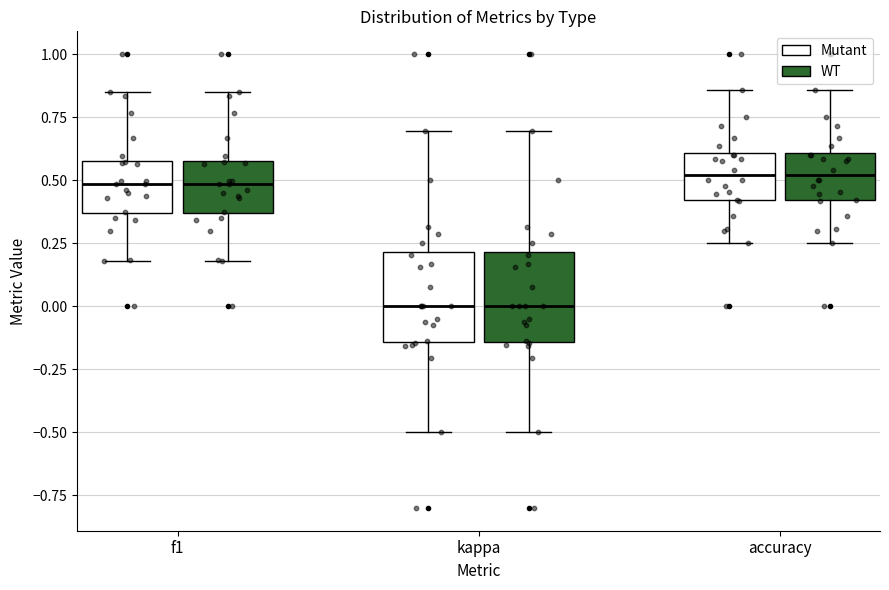

Where does the median line of the box for kappa (Mutant) sit on the y-axis? The values are not printed on the chart, so give them approximately, as read against the axis.

0.00